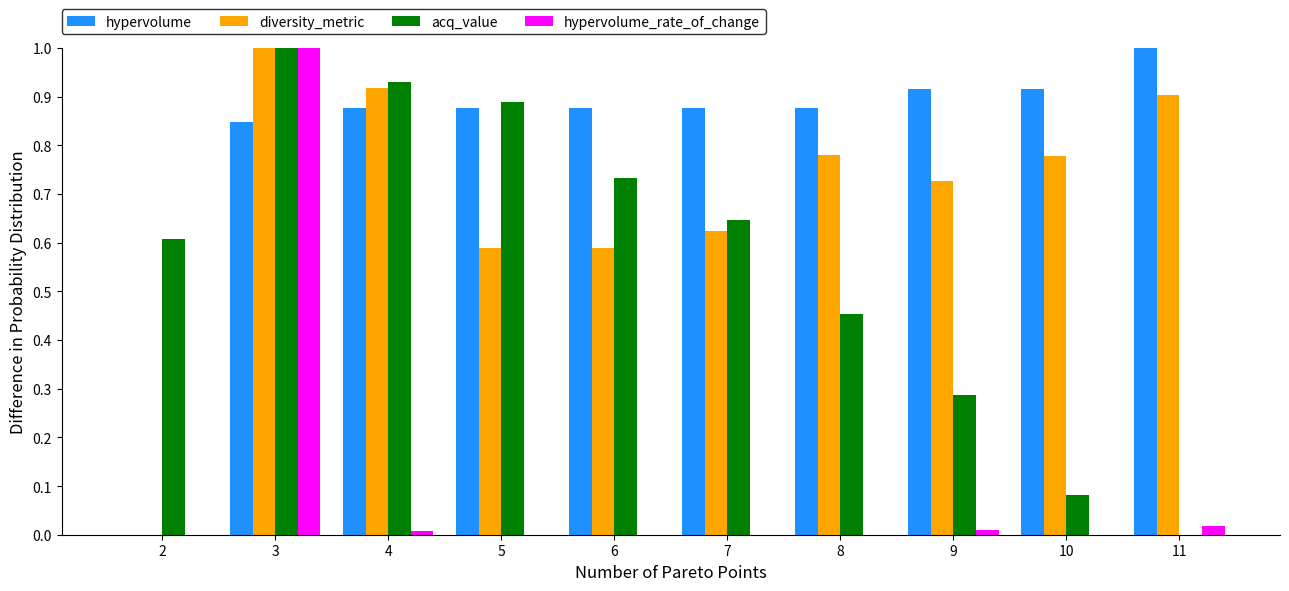

Which series changed the most between 4 and 8?

acq_value